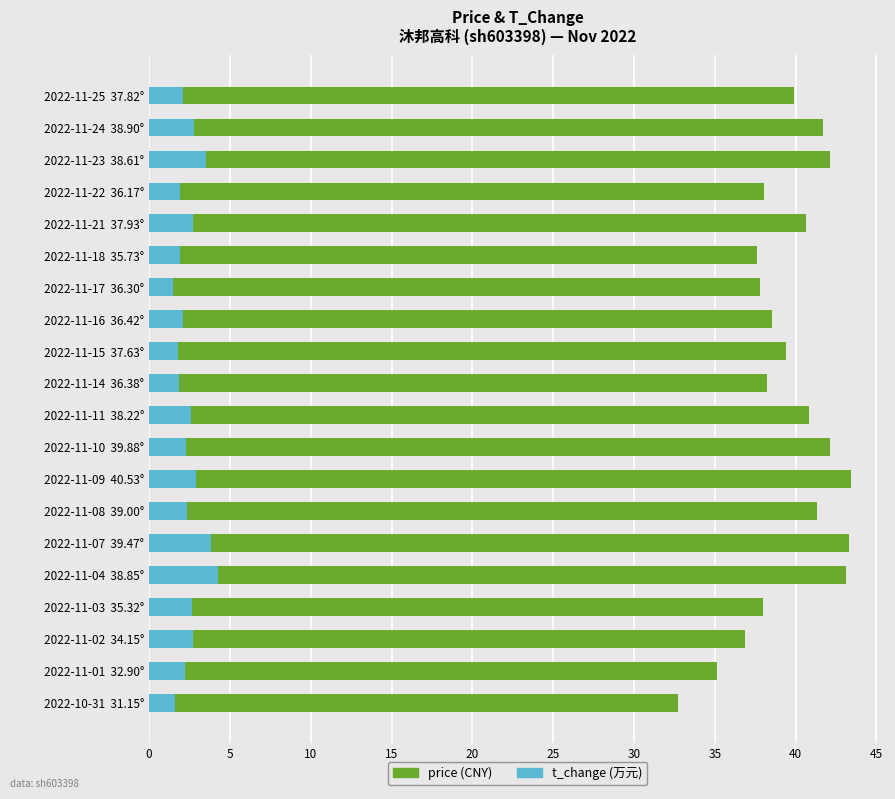

What is the total value across all series at 2022-11-23  38.61°?

42.1